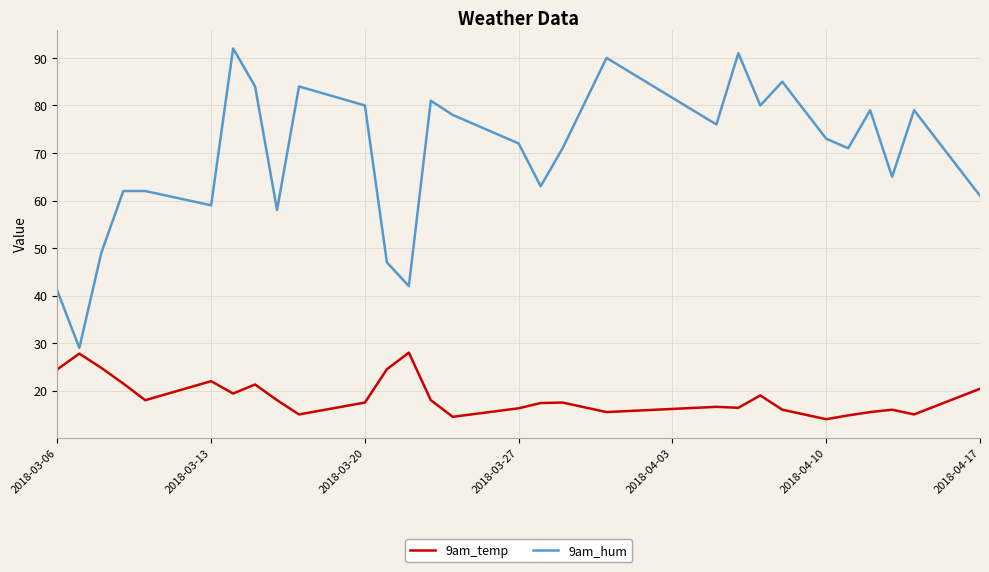

Rank the series by their maximum value, from lowest to highest.

9am_temp, 9am_hum